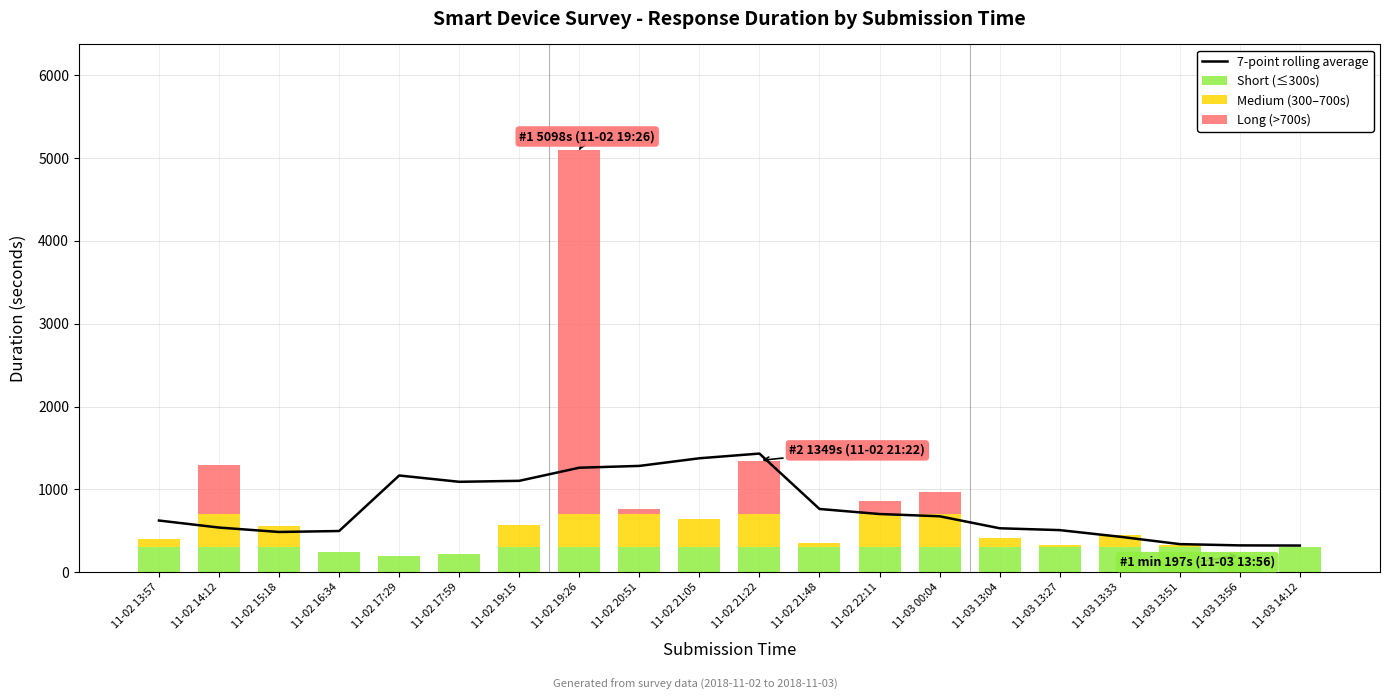

True or false: Medium (300–700s) has a value of 8.9 at 11-03 13:27.

False